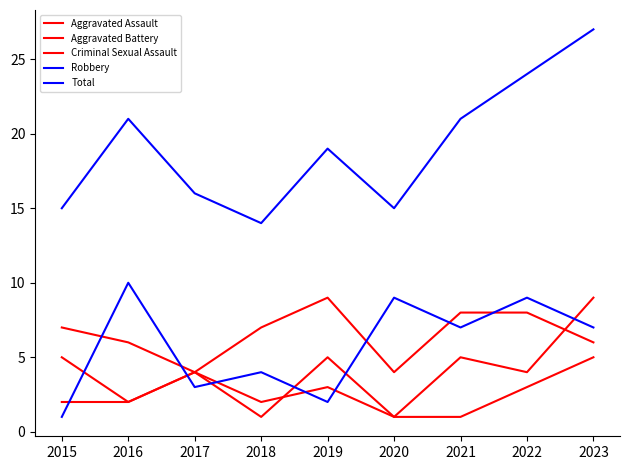

Does the chart have visible grid lines?

No